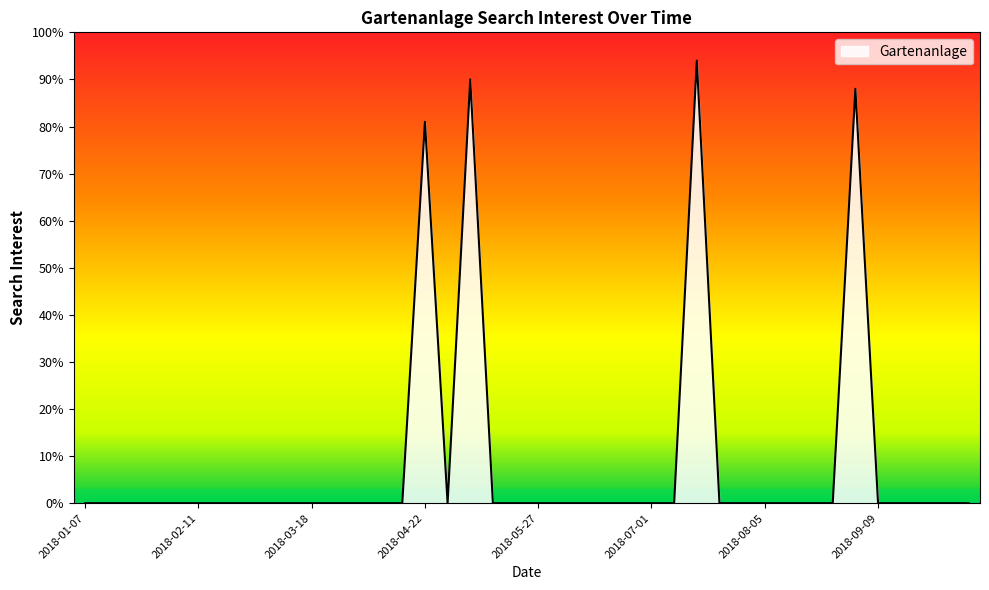

How many lines are shown in the chart?

1